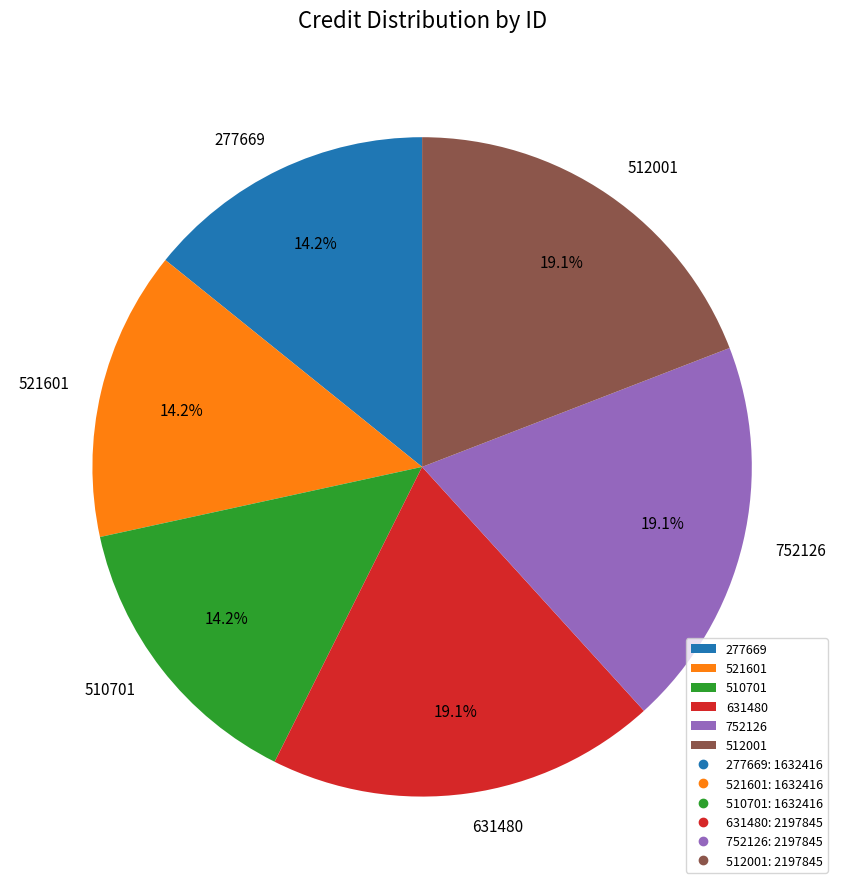

Count the number of slices in the pie.

6